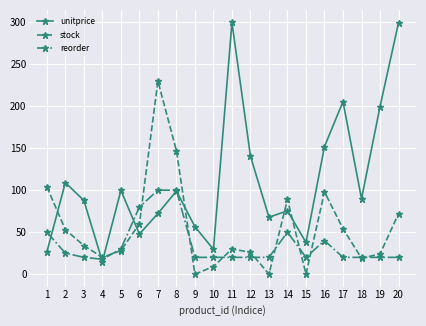

What is the maximum value shown in the chart?

299.8